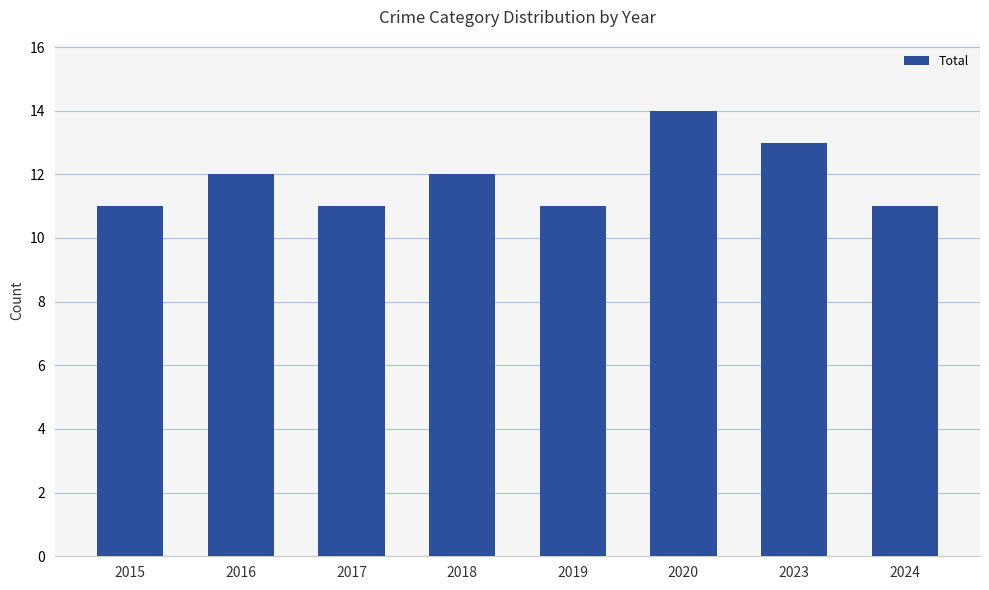

Reading left to right, extract all data points from this chart.

2015=11	2016=12	2017=11	2018=12	2019=11	2020=14	2023=13	2024=11